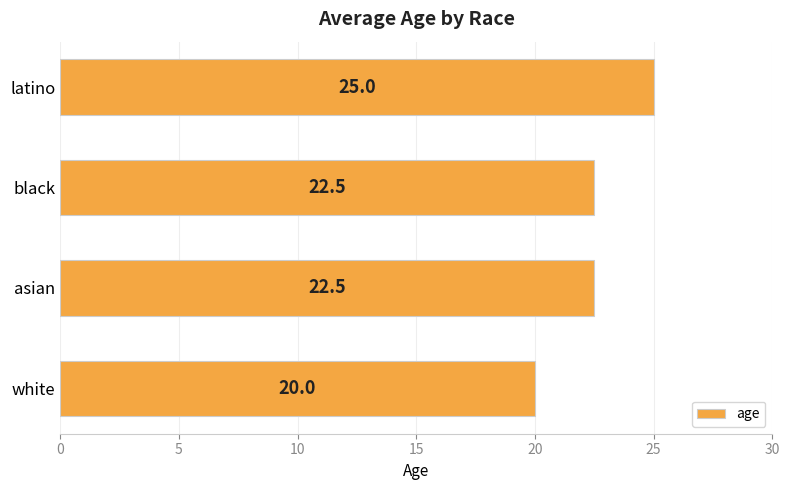

How many data points are less than 22?

1